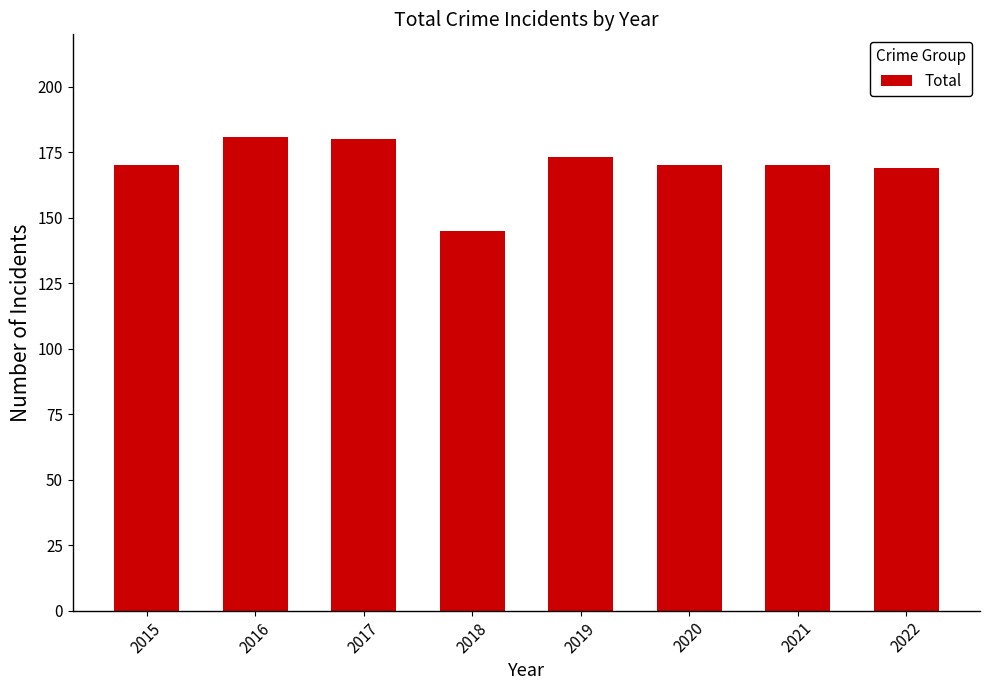

Is it true that the value at 2018 is 145?

True